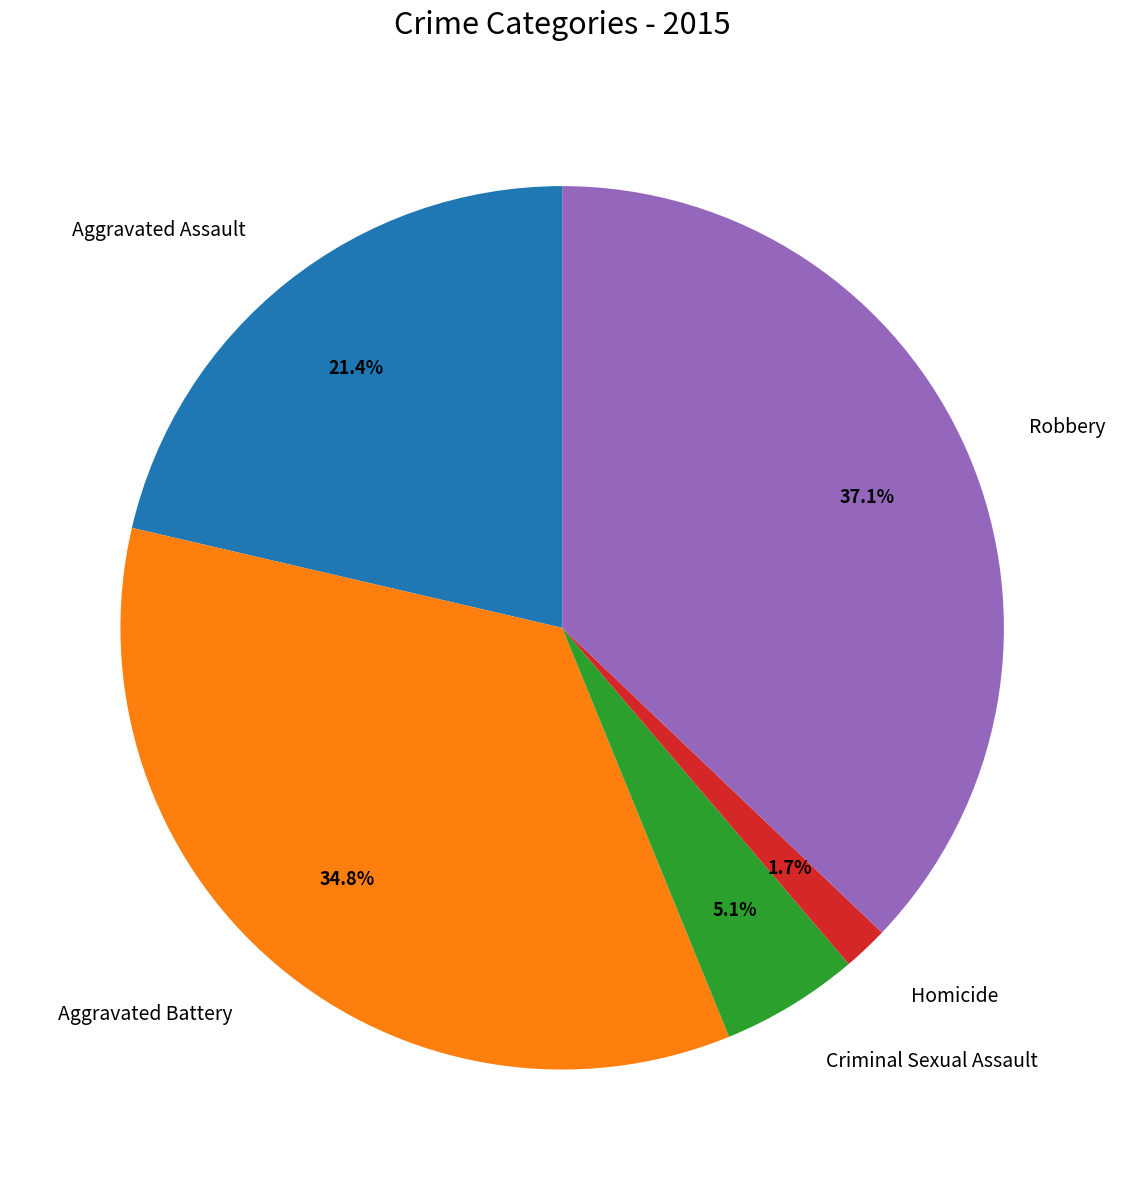

What is the largest slice in the pie chart?

Robbery